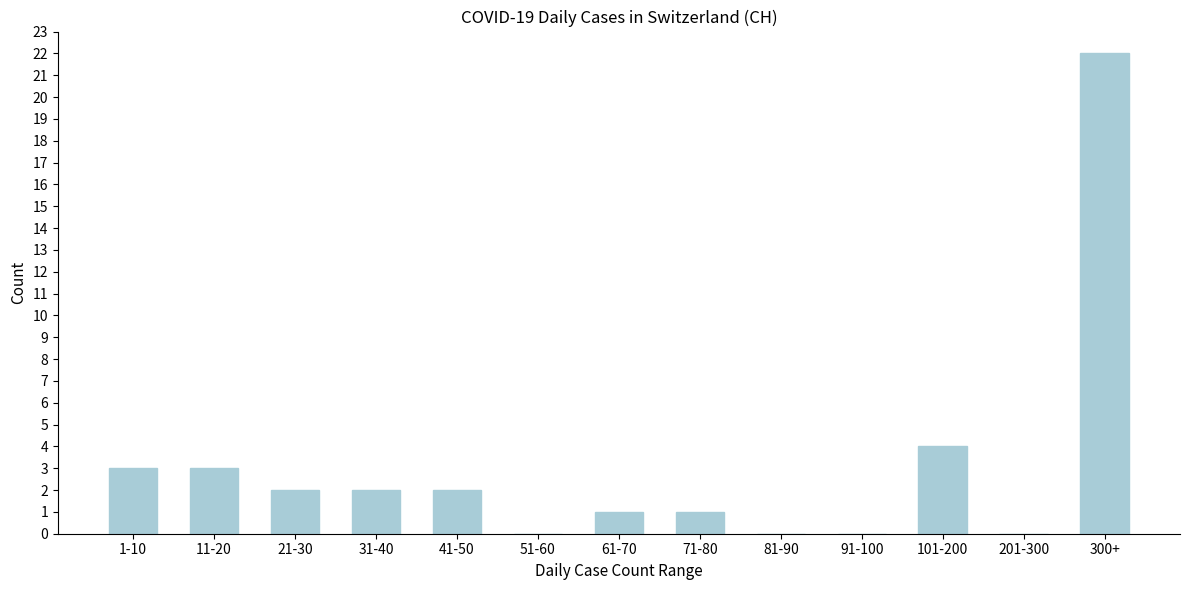

Reading left to right, list all the values displayed in this chart.

1-10=3	11-20=3	21-30=2	31-40=2	41-50=2	51-60=0	61-70=1	71-80=1	81-90=0	91-100=0	101-200=4	201-300=0	300+=22